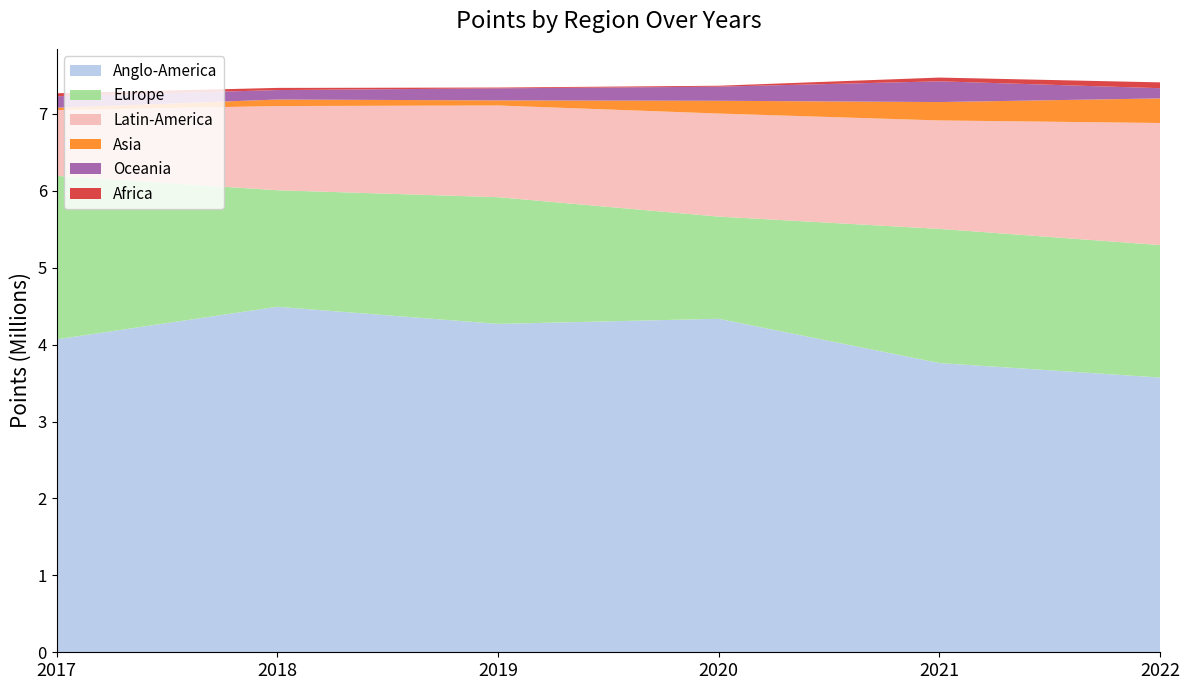

Reading right to left, list all the values displayed in this chart.

Anglo-America: 2022=3571922.8	2021=3760732.8	2020=4336176.0	2019=4269564.0	2018=4492179.0	2017=4068560.0
Europe: 2022=1723083.3	2021=1744238.4	2020=1328576.0	2019=1647449.0	2018=1515056.0	2017=2125949.0
Latin-America: 2022=1586813.5	2021=1410018.2	2020=1339929.0	2019=1192462.0	2018=1094938.0	2017=855225.0
Asia: 2022=319475.2	2021=238905.2	2020=165907.0	2019=65998.0	2018=84593.0	2017=30276.0
Oceania: 2022=133041.3	2021=269761.0	2020=183407.0	2019=156783.0	2018=122936.0	2017=149709.0
Africa: 2022=75608.8	2021=48674.5	2020=12048.0	2019=10114.0	2018=28310.0	2017=38933.0